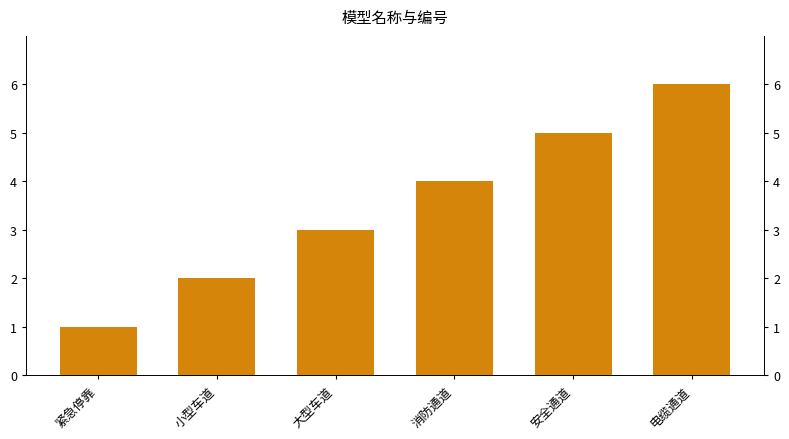

Rank the categories by value from highest to lowest.

电缆通道, 安全通道, 消防通道, 大型车道, 小型车道, 紧急停靠